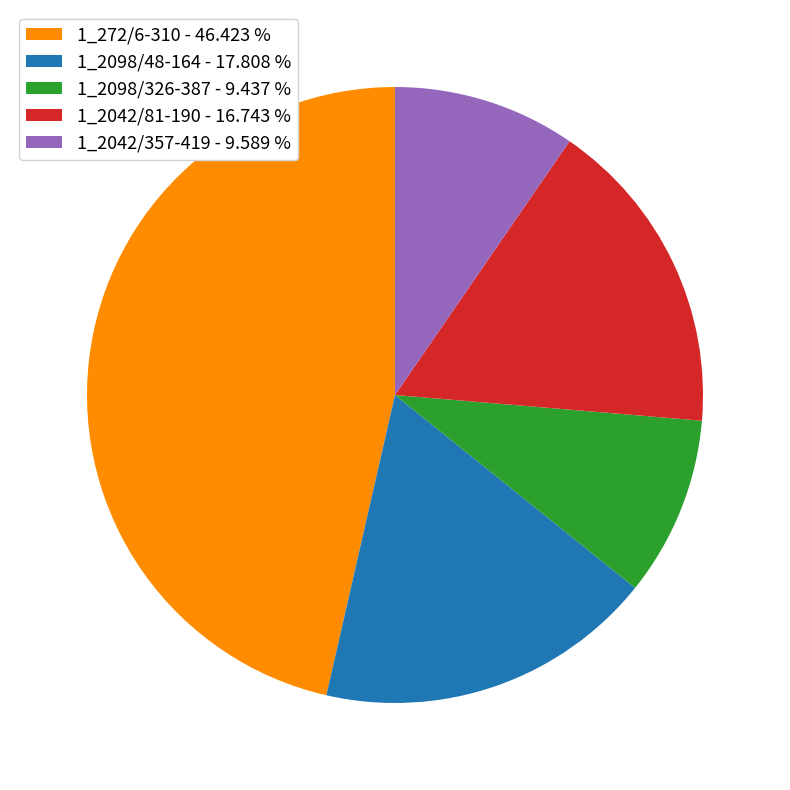

Does 1_272/6-310 - 46.423 % account for over 50% of the chart?

No